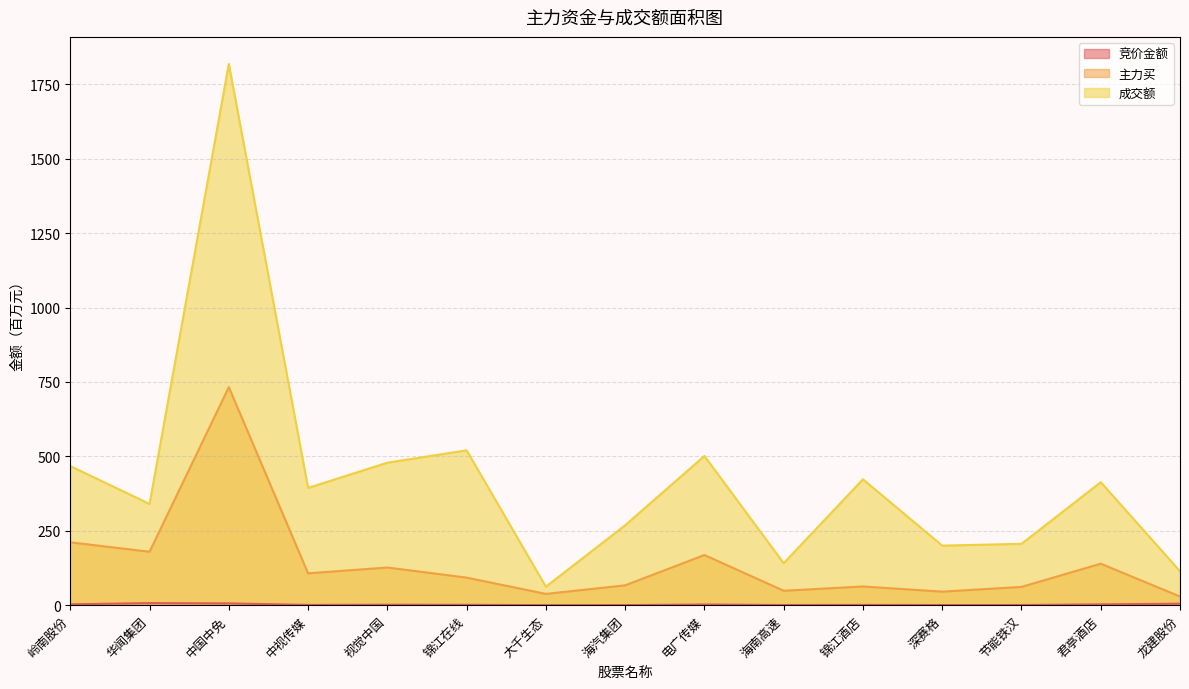

What is the difference between the highest and lowest values at 海南高速?

140.6